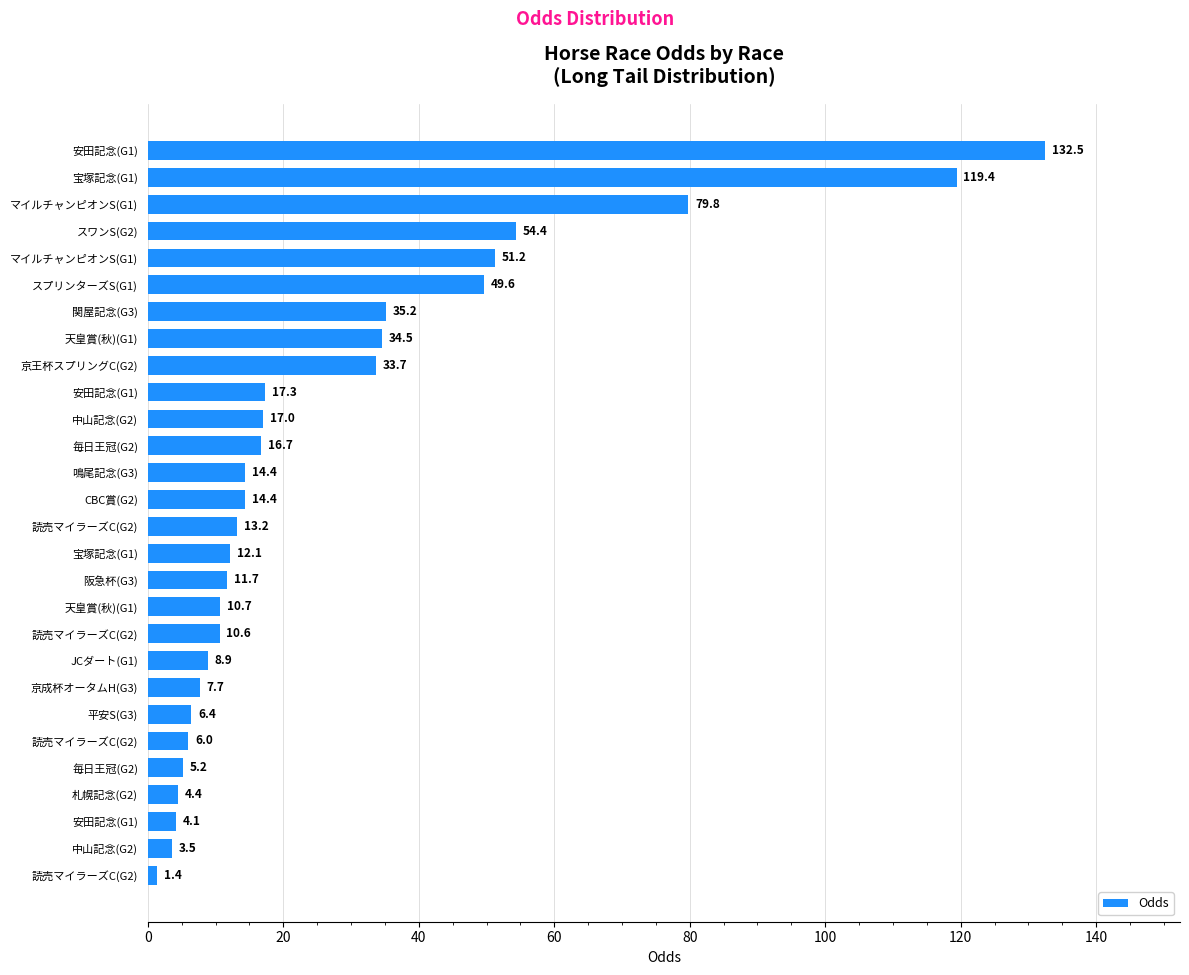

What is the maximum value shown in the chart?

132.5